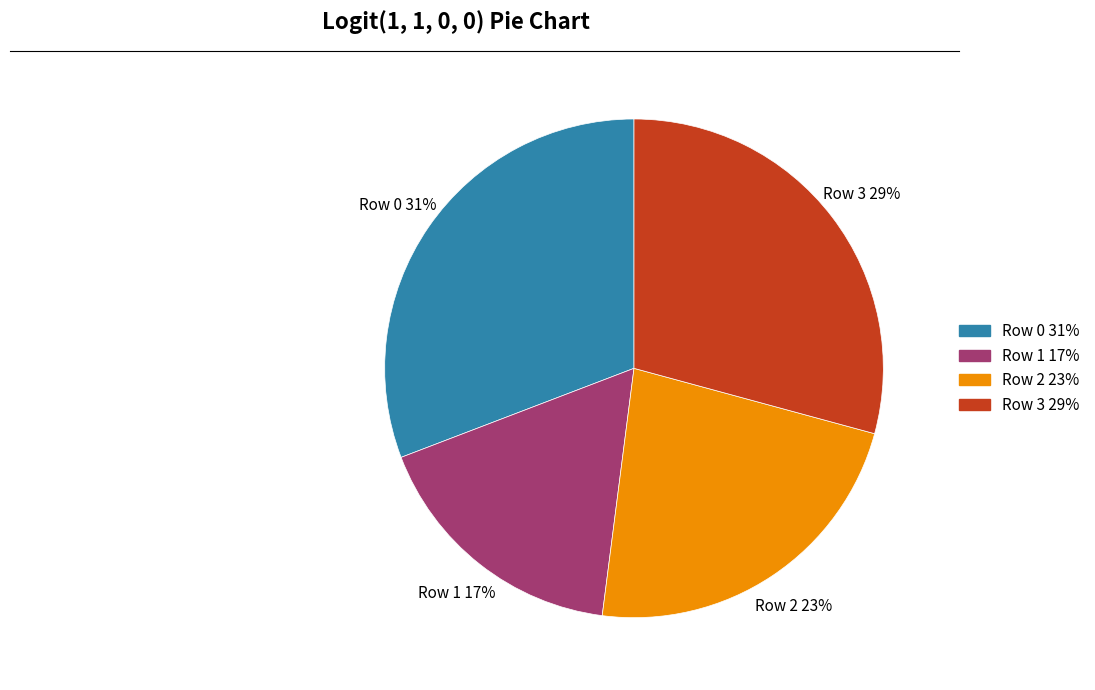

How many slices are in this pie chart?

4